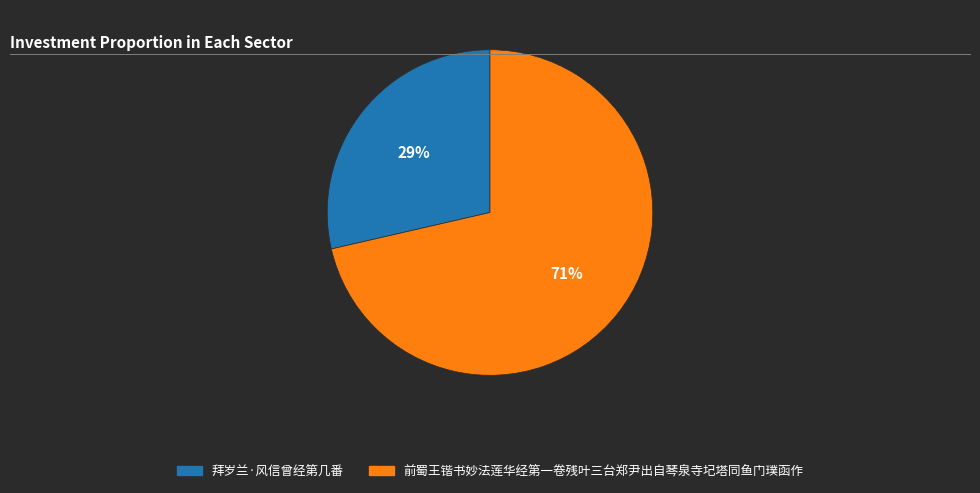

To the nearest percent, what portion does 前蜀王锴书妙法莲华经第一卷残叶三台郑尹出自琴泉寺圮塔同鱼门璞函作 represent?

71%